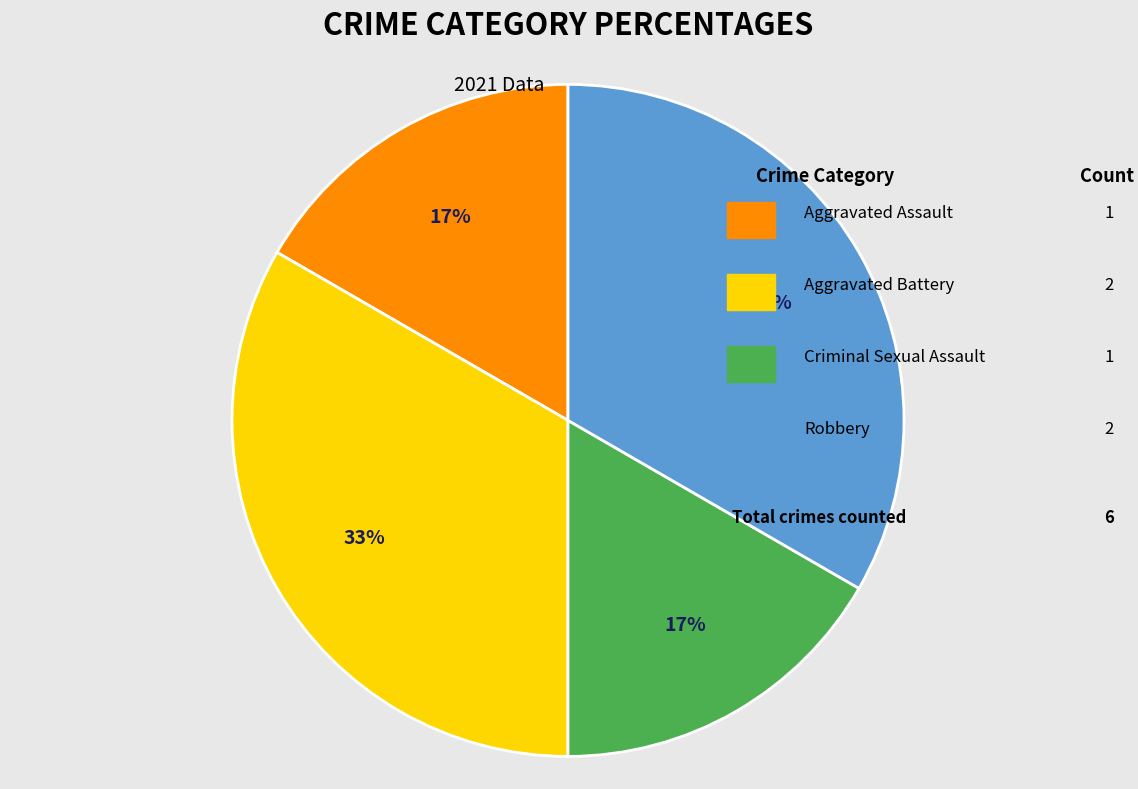

To the nearest percent, what percentage of the pie is Criminal Sexual Assault?

17%